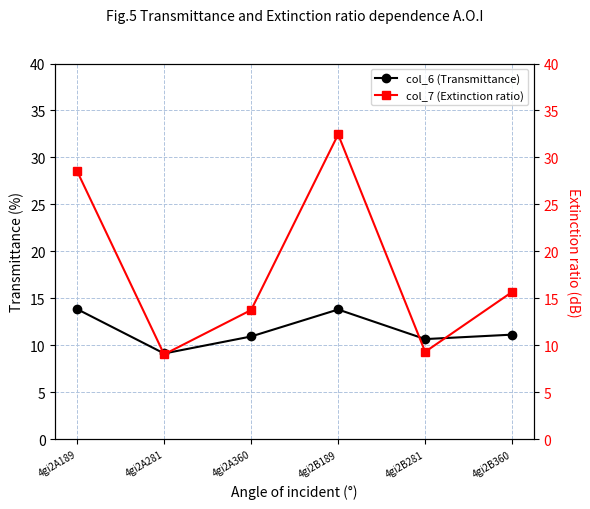

What is the label of the 2nd point from the left?

4gi2A281